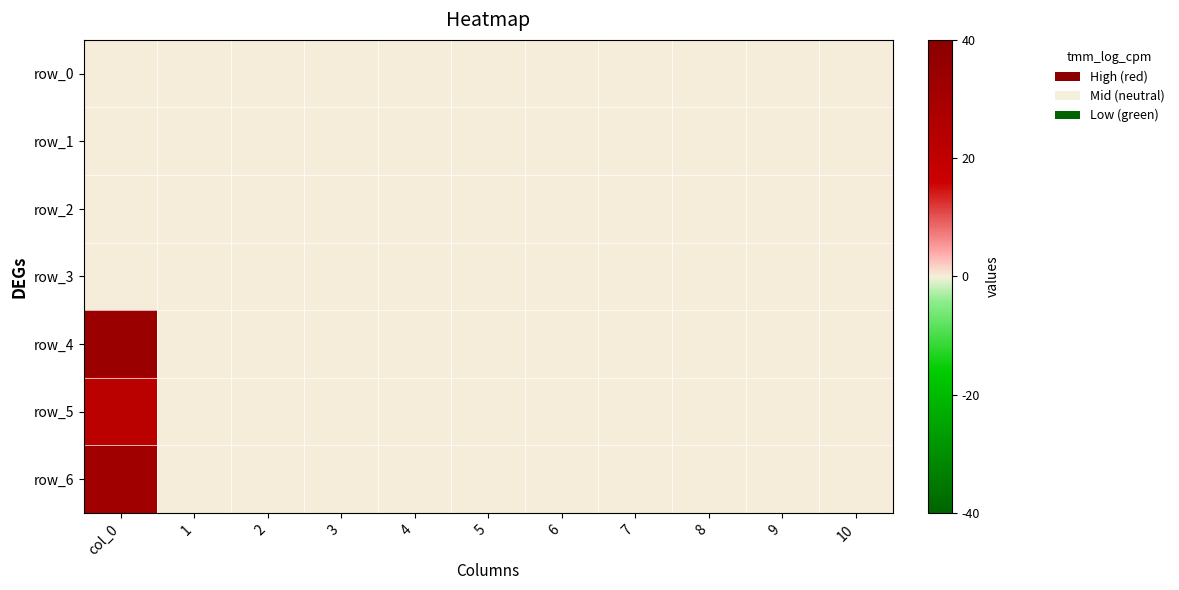

True or false: row_6 has a value of 0.0 at 10.

True